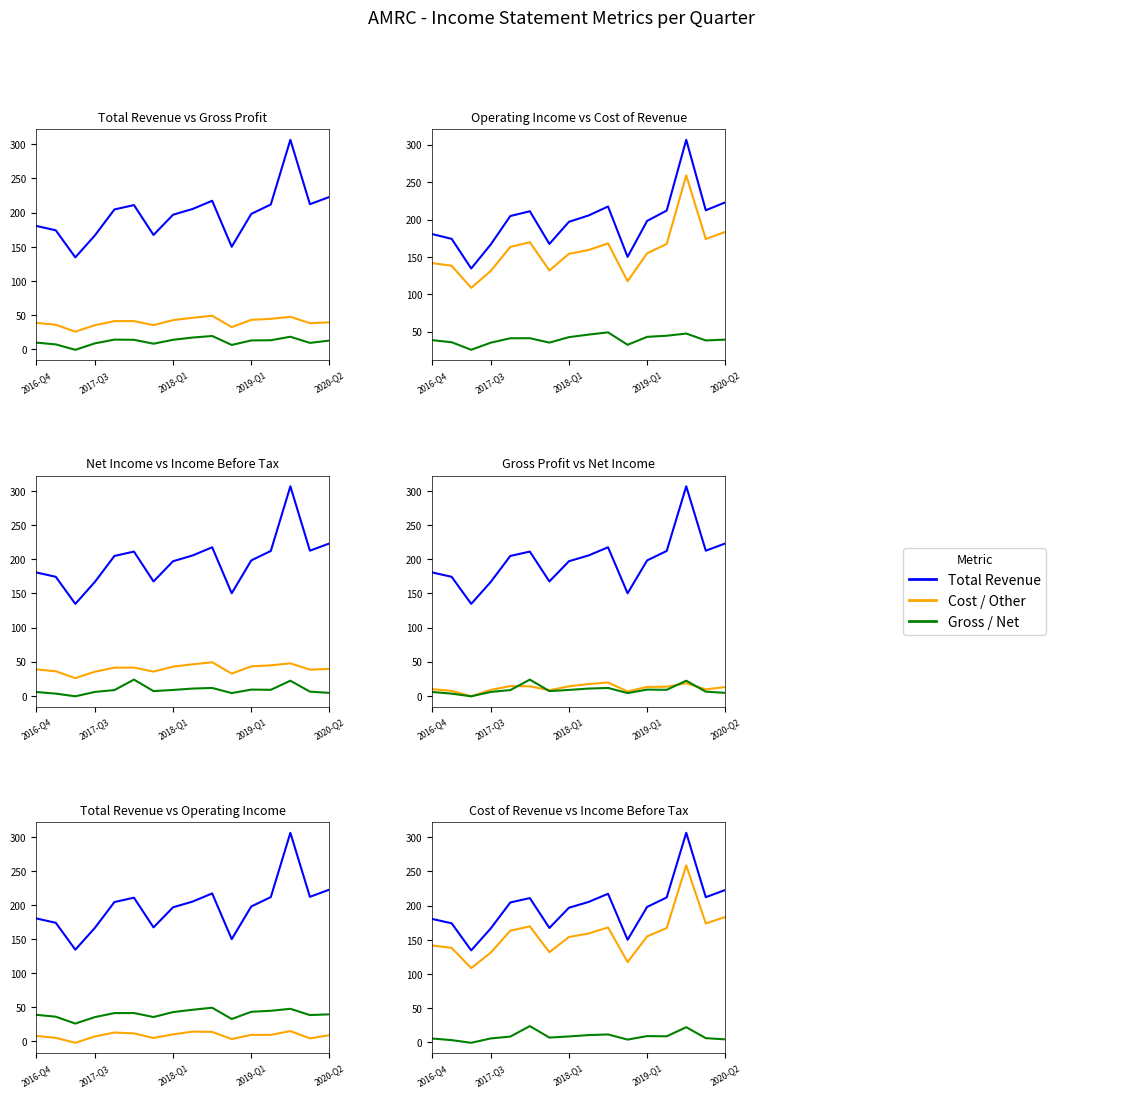

True or false: Total Revenue and Cost of Revenue intersect in this chart.

False